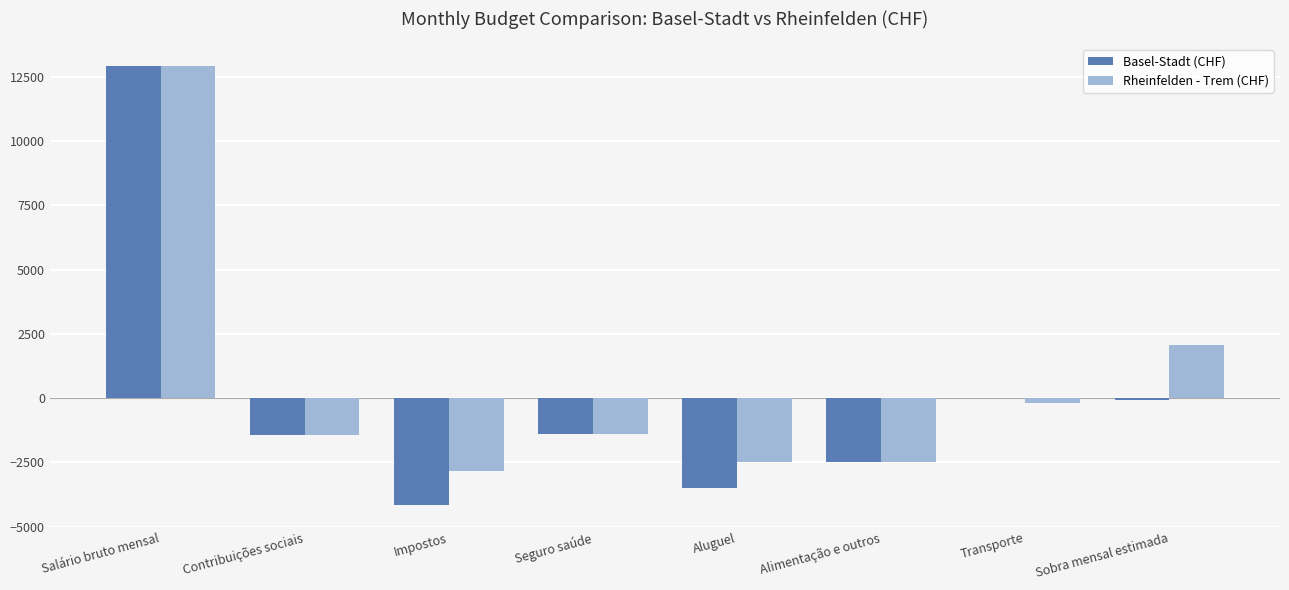

What is the sum of all Basel-Stadt (CHF) values?

-168